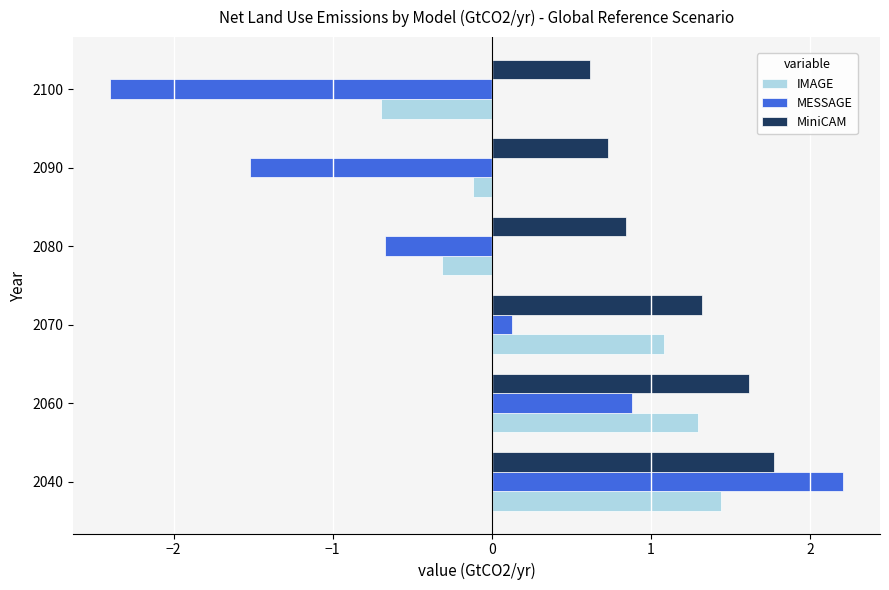

How many data points in IMAGE are above 1?

3